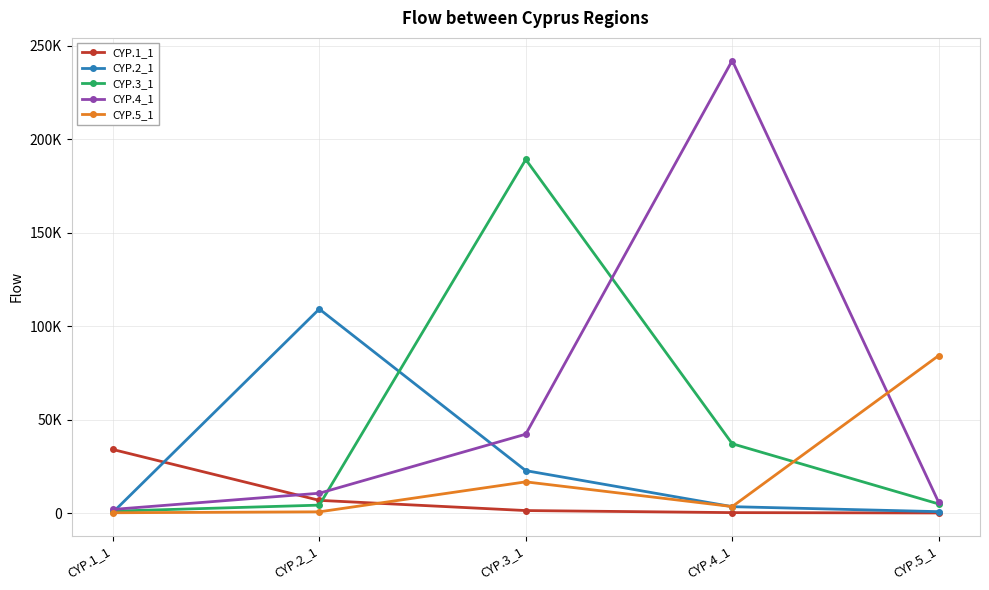

What is the difference between the maximum and minimum values in the CYP.2_1 series?

108769.0